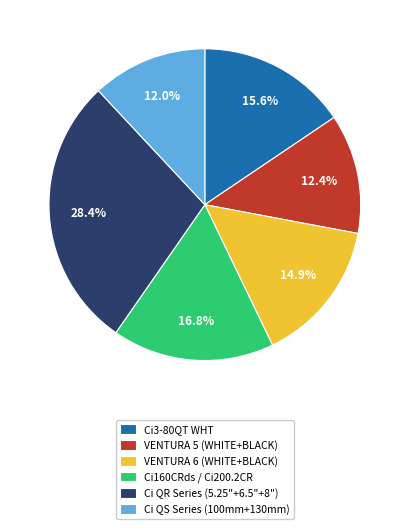

Which category has the biggest portion of the pie?

Ci QR Series (5.25"+6.5"+8")